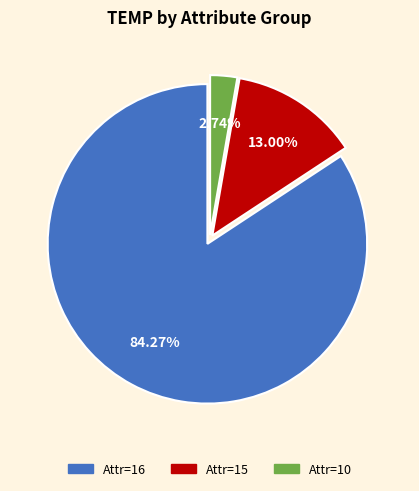

Does any single category account for the majority?

Yes